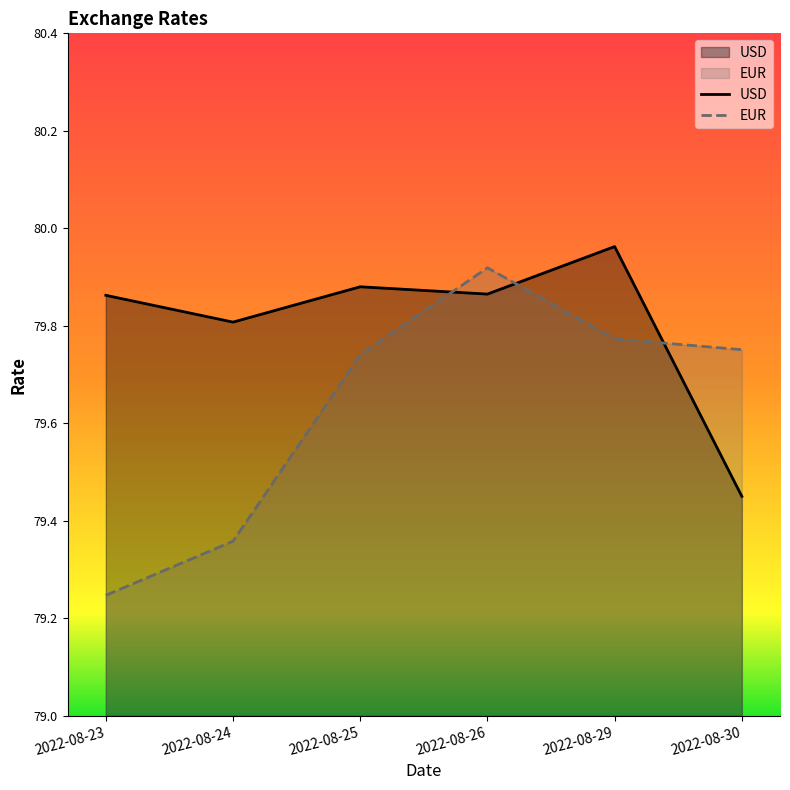

Between 2022-08-30 and 2022-08-25, which is larger?

2022-08-25